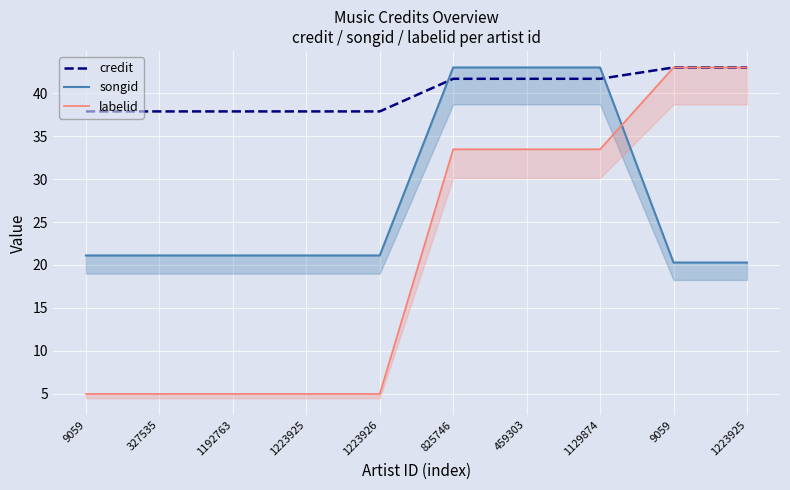

What is the total value across all series at 459303?

118.2